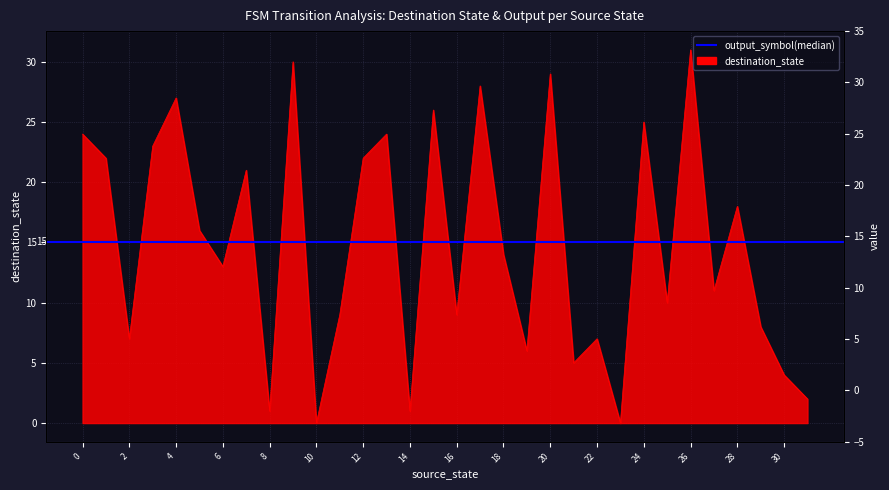

What is the approximate value at 11?

9